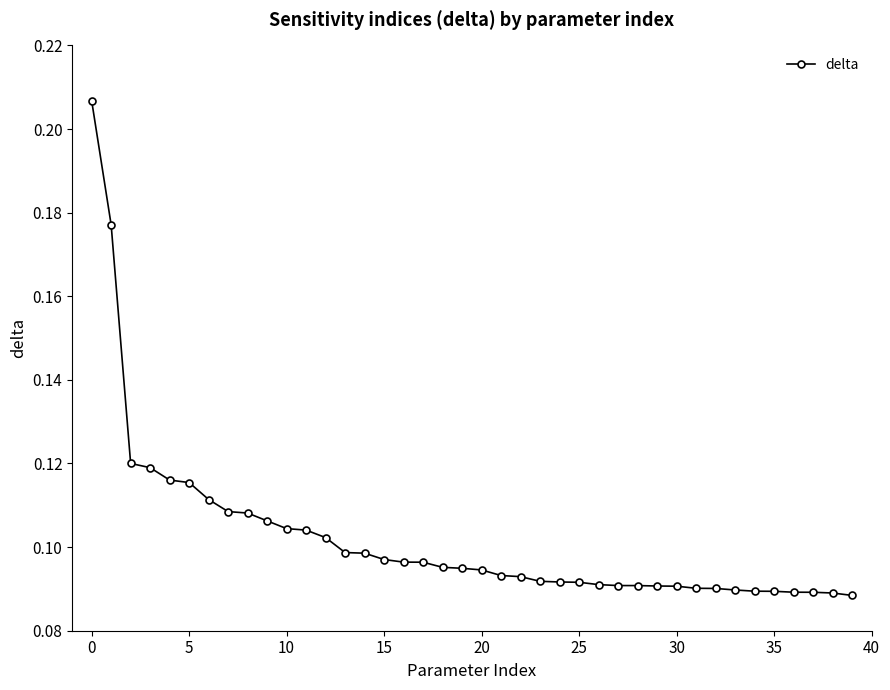

How many lines are shown in the chart?

1